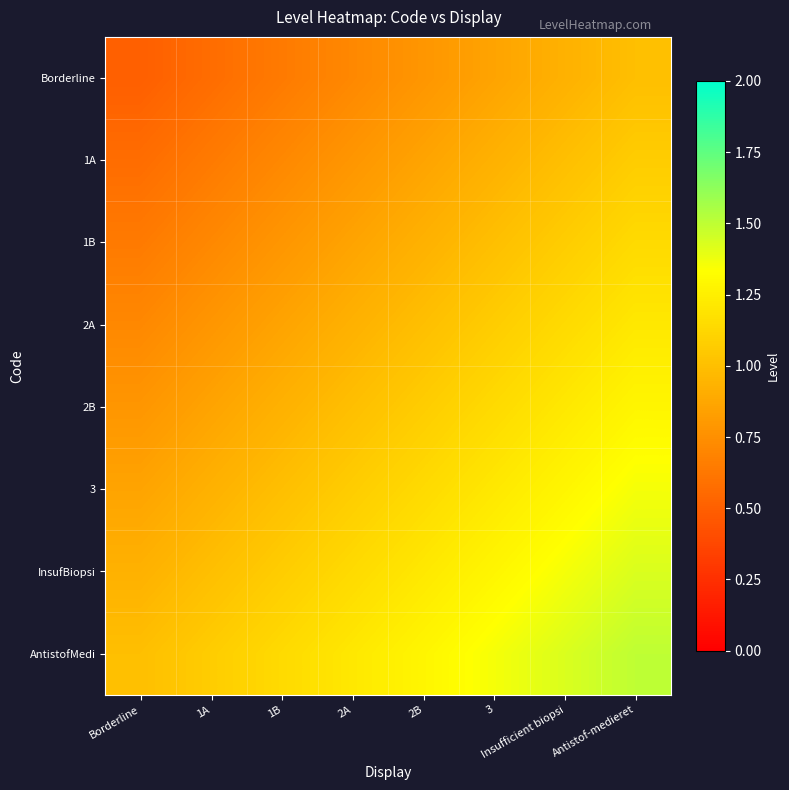

Which series has the largest total across all categories?

AntistofMedi